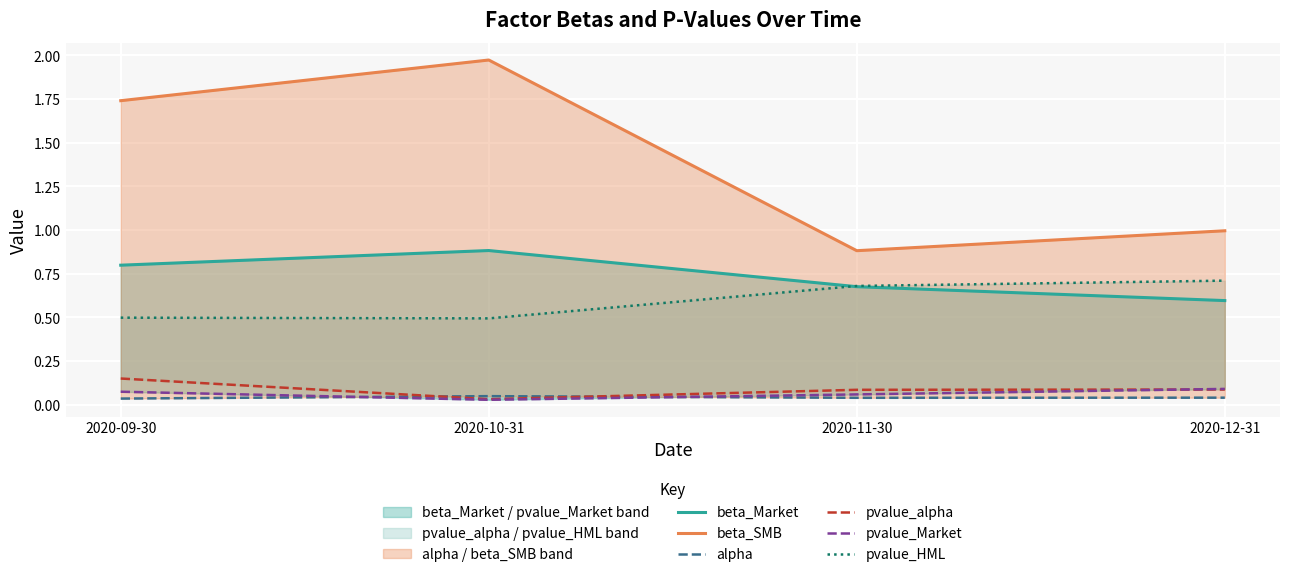

What is the label of the 4th point from the right?

2020-09-30